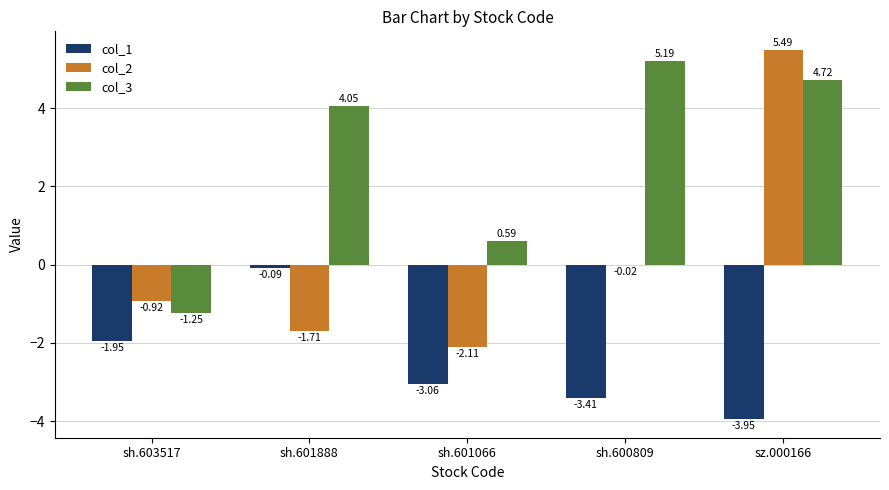

Which series changed the most between sh.603517 and sz.000166?

col_2